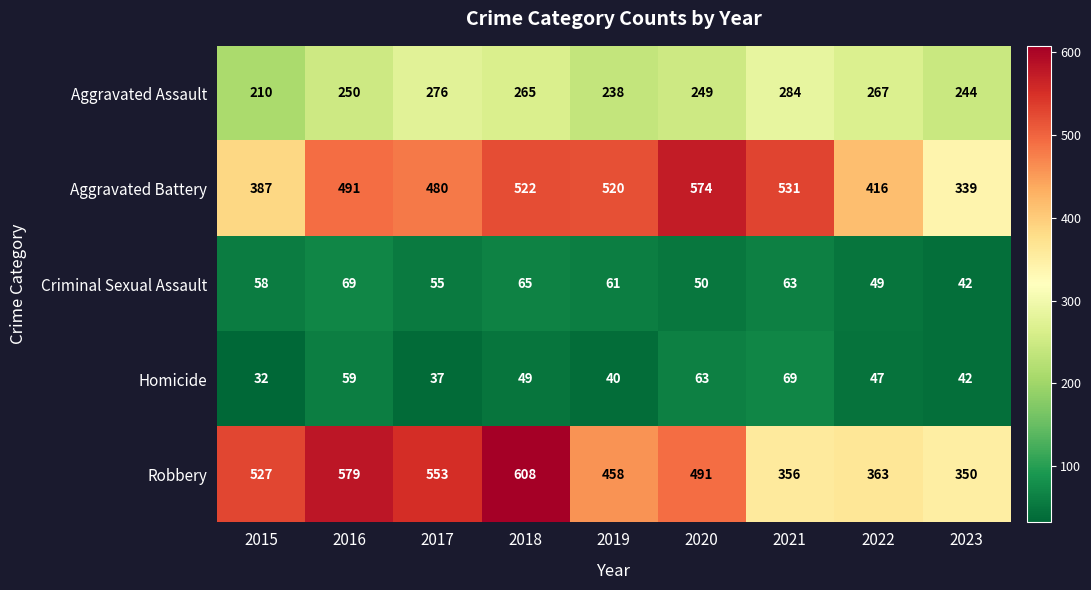

What is the minimum value shown in the chart?

32